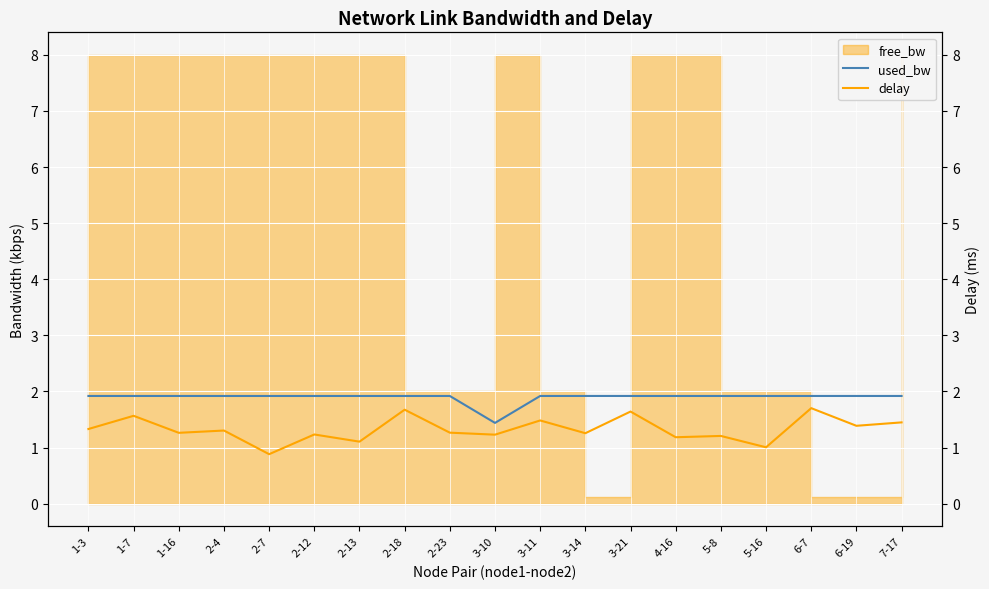

Where is used_bw nearest to the value 1?

3-10